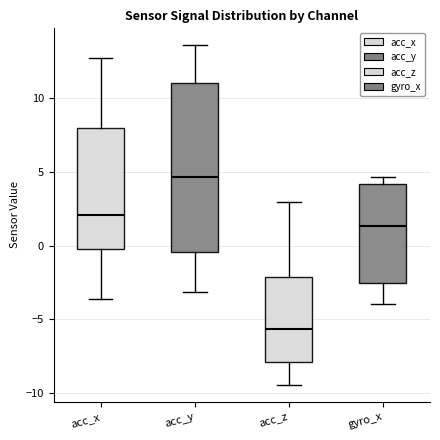

Reading left to right, read every box against the y-axis: the position of its median line, the range the box covers, and the ends of its whiskers. The values are not printed on the chart, so give them approximately, as read against the axis.

acc_x: median 2.0, box 0.0 to 8.0, whiskers -3.5 to 12.5
acc_y: median 4.5, box -0.5 to 11.0, whiskers -3.0 to 13.5
acc_z: median -5.5, box -8.0 to -2.0, whiskers -9.5 to 3.0
gyro_x: median 1.5, box -2.5 to 4.0, whiskers -4.0 to 4.5